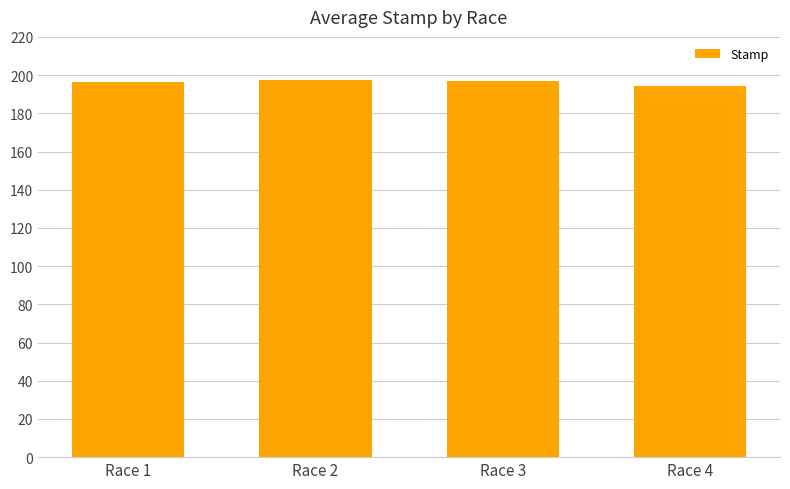

Approximately how many times larger is the value at Race 2 compared to Race 1?

1.0